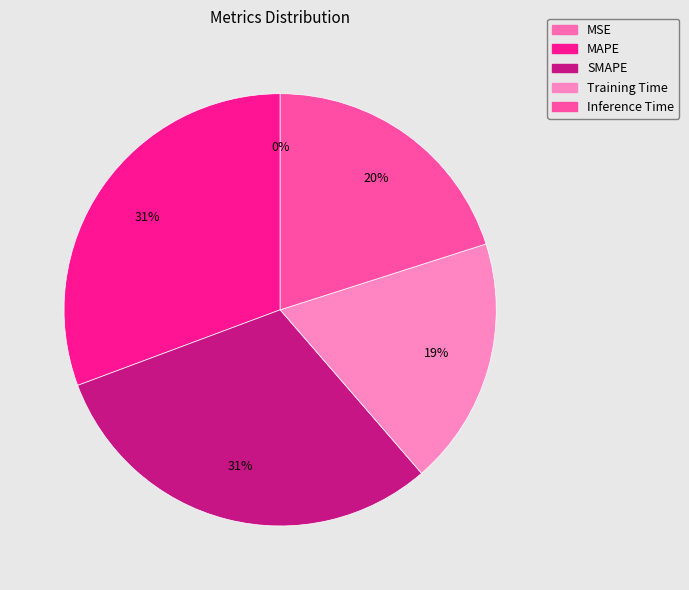

True or false: SMAPE accounts for 31% of the total.

True